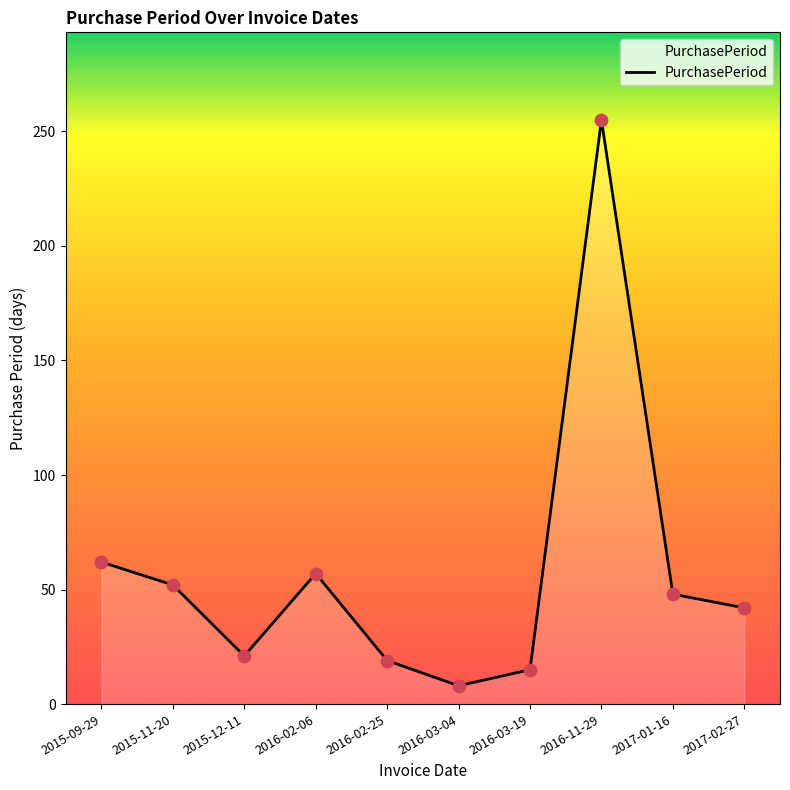

What is the change in value from 2015-12-11 to 2017-01-16?

+27